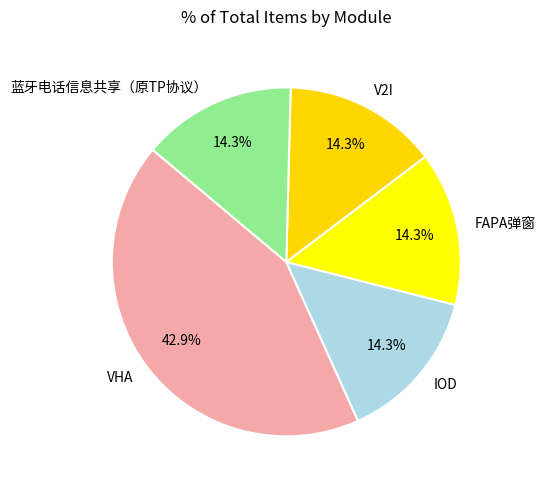

Between FAPA弹窗 and VHA, which is larger?

VHA